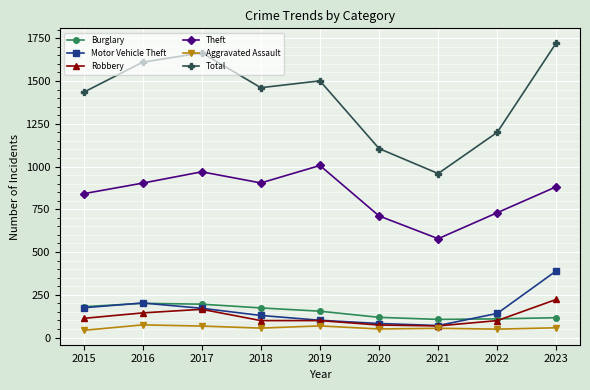

What is the total value across all series at 2023?

3392